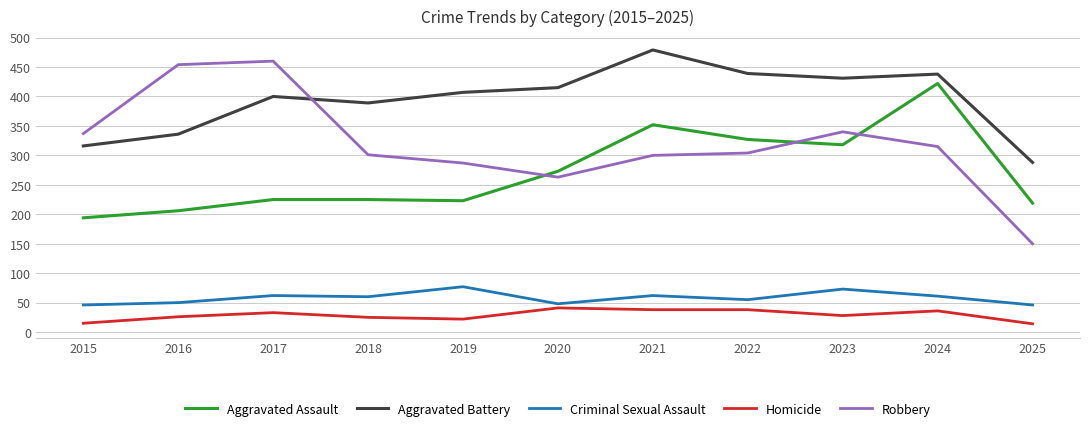

What is the sum of all Robbery values?

3511